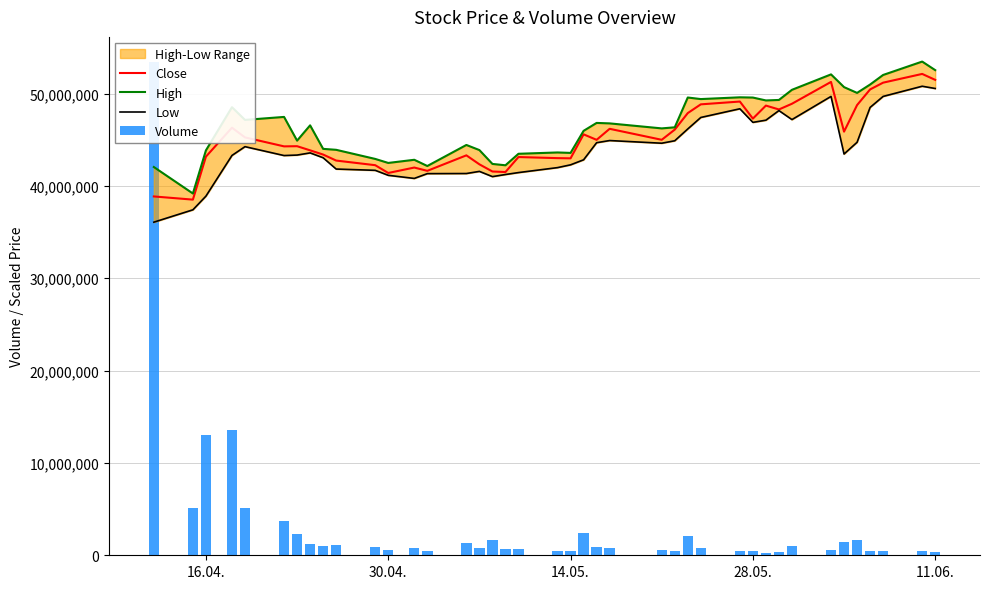

What is the highest value of the Close series?

52127666.1